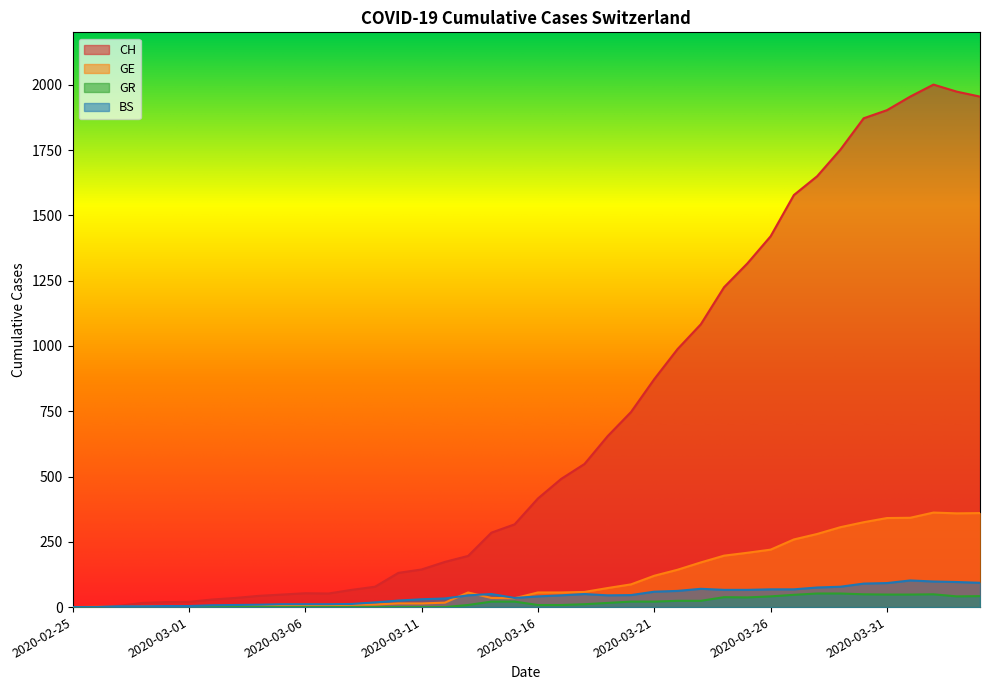

Reading left to right, list all the values displayed in this chart.

CH: 2020-02-25=0	2020-02-26=1	2020-02-27=5	2020-02-28=16	2020-02-29=19	2020-03-01=20	2020-03-02=29	2020-03-03=35	2020-03-04=43	2020-03-05=48	2020-03-06=53	2020-03-07=52	2020-03-08=66	2020-03-09=78	2020-03-10=131	2020-03-11=144	2020-03-12=173	2020-03-13=196	2020-03-14=285	2020-03-15=317	2020-03-16=416	2020-03-17=491	2020-03-18=548	2020-03-19=655	2020-03-20=747	2020-03-21=873	2020-03-22=988	2020-03-23=1083	2020-03-24=1225	2020-03-25=1316	2020-03-26=1420	2020-03-27=1578	2020-03-28=1650	2020-03-29=1752	2020-03-30=1872	2020-03-31=1903	2020-04-01=1955	2020-04-02=2001	2020-04-03=1974	2020-04-04=1955
GE: 2020-02-25=0	2020-02-26=1	2020-02-27=1	2020-02-28=2	2020-02-29=3	2020-03-01=3	2020-03-02=3	2020-03-03=4	2020-03-04=4	2020-03-05=5	2020-03-06=7	2020-03-07=7	2020-03-08=9	2020-03-09=10	2020-03-10=14	2020-03-11=14	2020-03-12=17	2020-03-13=56	2020-03-14=35	2020-03-15=34	2020-03-16=56	2020-03-17=56	2020-03-18=58	2020-03-19=73	2020-03-20=87	2020-03-21=120	2020-03-22=143	2020-03-23=171	2020-03-24=197	2020-03-25=208	2020-03-26=220	2020-03-27=259	2020-03-28=280	2020-03-29=306	2020-03-30=325	2020-03-31=341	2020-04-01=342	2020-04-02=362	2020-04-03=359	2020-04-04=360
GR: 2020-02-25=0	2020-02-26=0	2020-02-27=0	2020-02-28=0	2020-02-29=0	2020-03-01=0	2020-03-02=0	2020-03-03=0	2020-03-04=0	2020-03-05=0	2020-03-06=0	2020-03-07=0	2020-03-08=0	2020-03-09=0	2020-03-10=0	2020-03-11=0	2020-03-12=0	2020-03-13=8	2020-03-14=21	2020-03-15=21	2020-03-16=8	2020-03-17=8	2020-03-18=11	2020-03-19=16	2020-03-20=21	2020-03-21=21	2020-03-22=24	2020-03-23=24	2020-03-24=38	2020-03-25=37	2020-03-26=41	2020-03-27=47	2020-03-28=52	2020-03-29=52	2020-03-30=49	2020-03-31=48	2020-04-01=48	2020-04-02=49	2020-04-03=41	2020-04-04=42
BS: 2020-02-25=0	2020-02-26=0	2020-02-27=3	2020-02-28=3	2020-02-29=4	2020-03-01=4	2020-03-02=7	2020-03-03=8	2020-03-04=9	2020-03-05=11	2020-03-06=11	2020-03-07=11	2020-03-08=12	2020-03-09=18	2020-03-10=25	2020-03-11=30	2020-03-12=33	2020-03-13=45	2020-03-14=50	2020-03-15=35	2020-03-16=41	2020-03-17=45	2020-03-18=50	2020-03-19=45	2020-03-20=46	2020-03-21=59	2020-03-22=62	2020-03-23=70	2020-03-24=66	2020-03-25=66	2020-03-26=68	2020-03-27=68	2020-03-28=75	2020-03-29=78	2020-03-30=90	2020-03-31=92	2020-04-01=102	2020-04-02=98	2020-04-03=96	2020-04-04=93